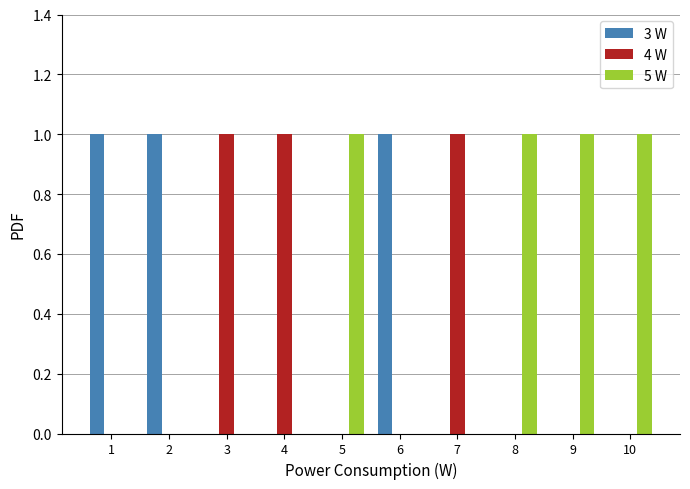

Reading right to left, list all the values displayed in this chart.

3 W: 10=0	9=0	8=0	7=0	6=1	5=0	4=0	3=0	2=1	1=1
4 W: 10=0	9=0	8=0	7=1	6=0	5=0	4=1	3=1	2=0	1=0
5 W: 10=1	9=1	8=1	7=0	6=0	5=1	4=0	3=0	2=0	1=0